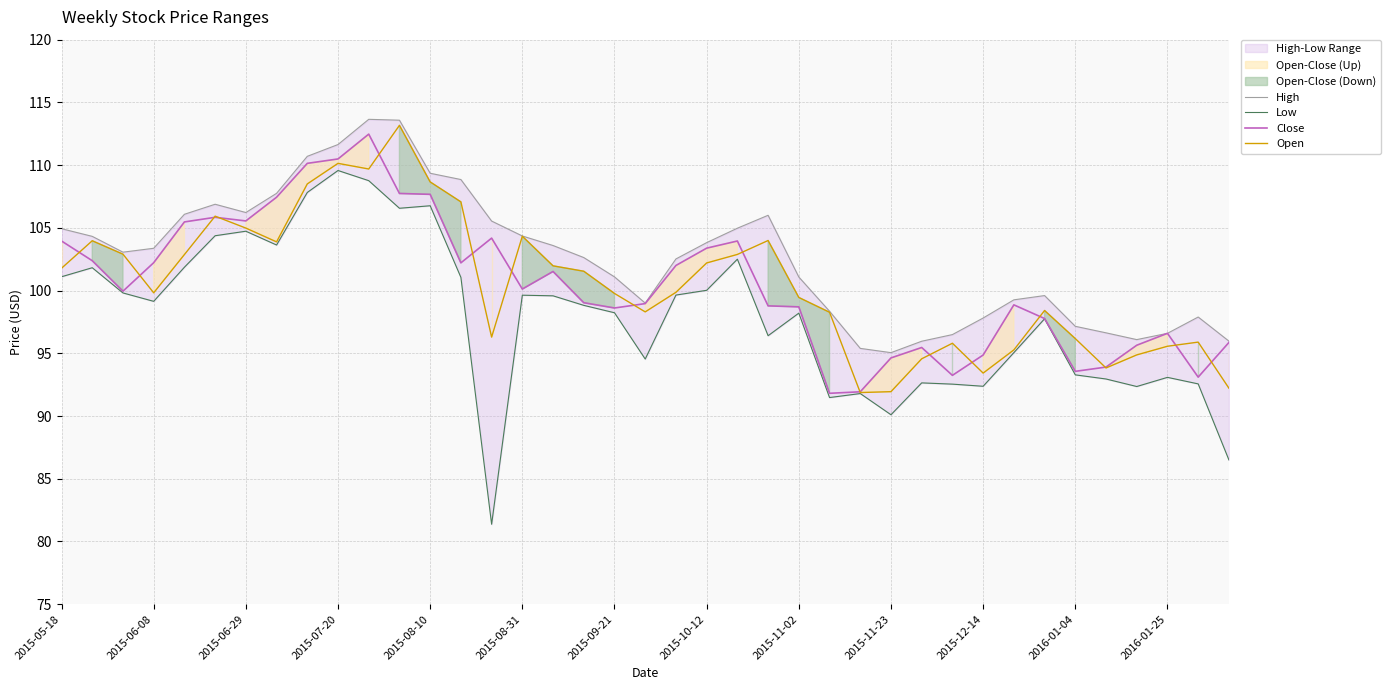

Which category has the lowest value across all series?

14